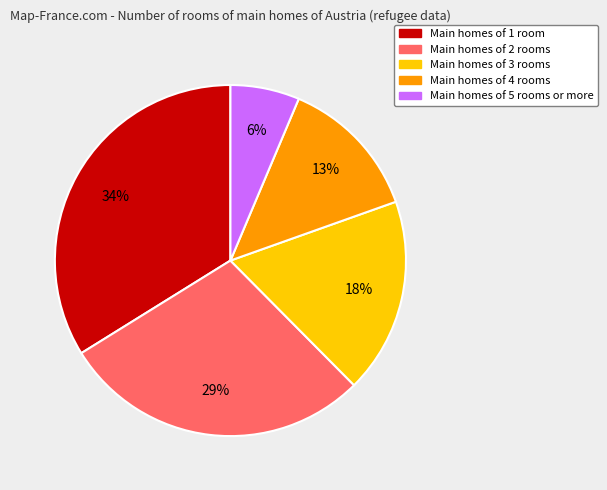

Is there a majority slice in this chart?

No